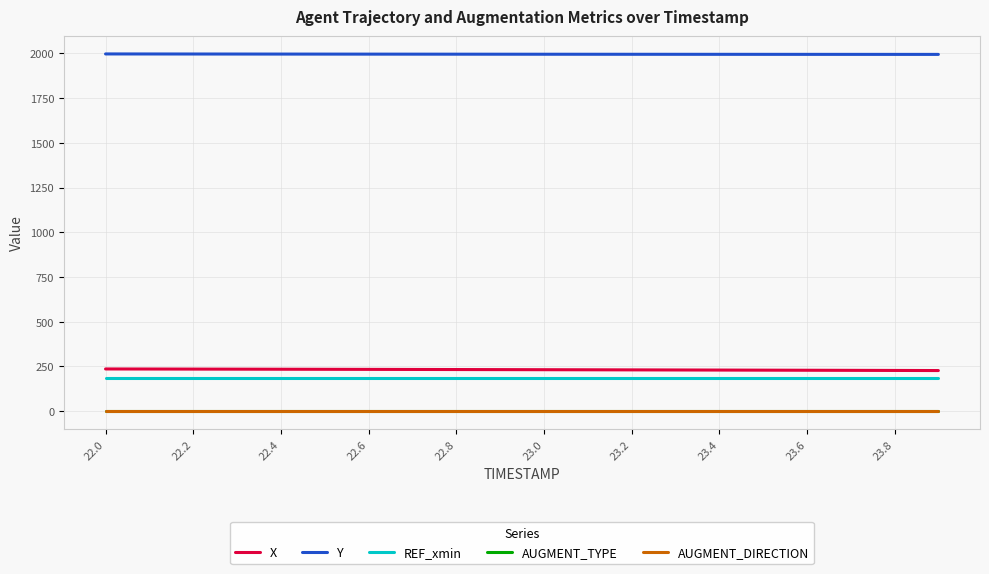

How many categories are shown in the chart?

20